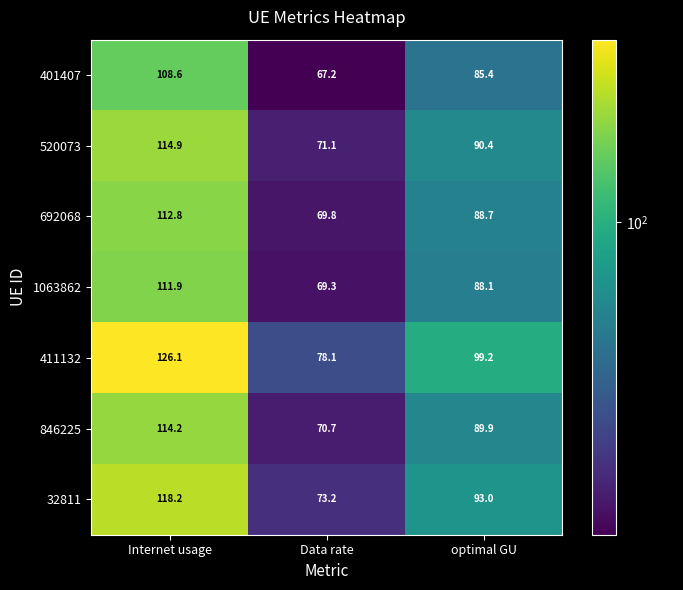

What is the average value of the 411132 series?

101.1